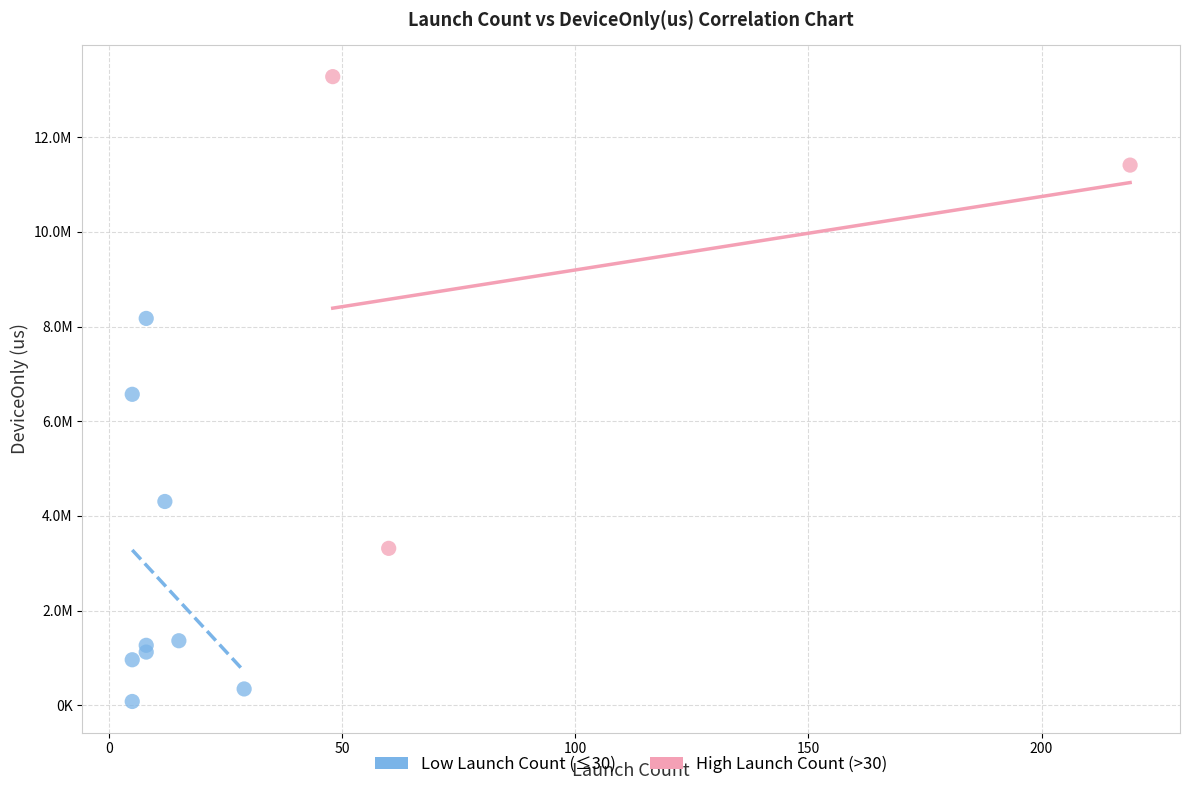

What are all the series names shown in the legend?

Low Launch Count (≤30), High Launch Count (>30)